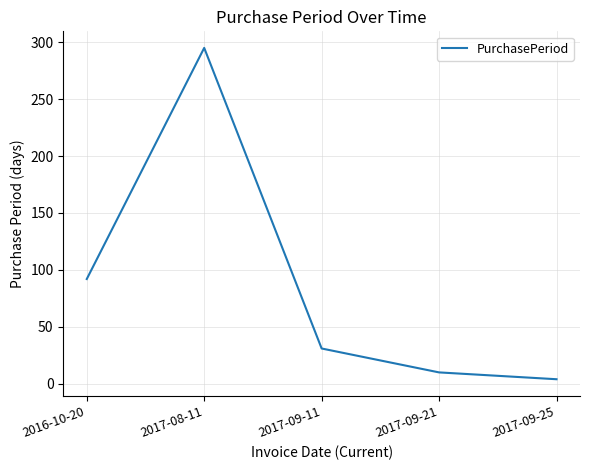

Reading left to right, what are all the values shown in this chart?

2016-10-20=92	2017-08-11=295	2017-09-11=31	2017-09-21=10	2017-09-25=4